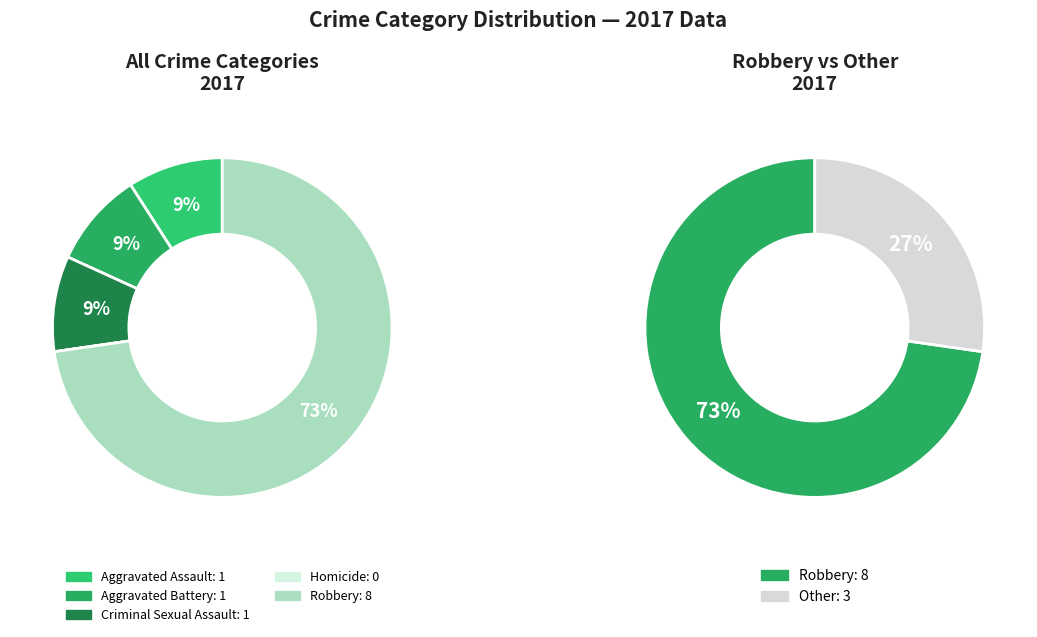

Count the number of slices in the pie.

5